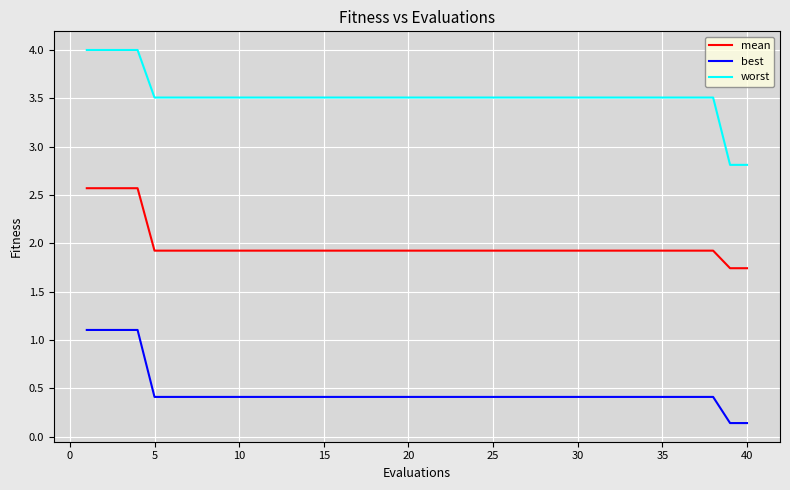

Which series has the widest spread of values?

worst